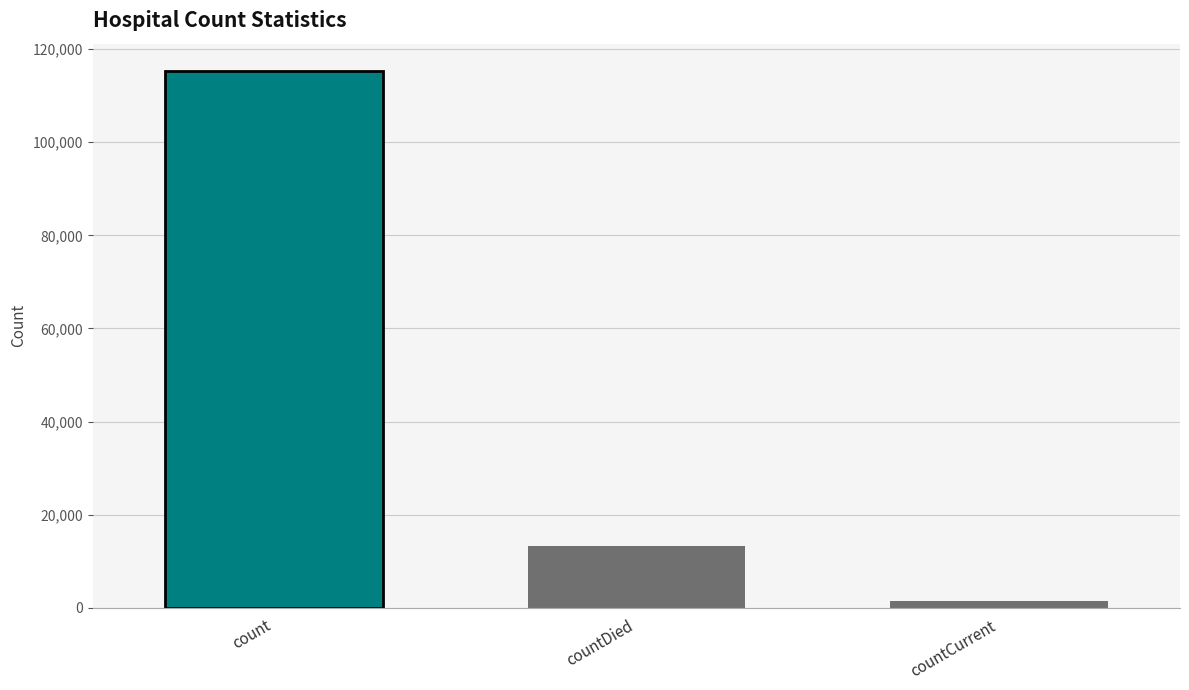

The chart shows a value of 115379 at count. True or false?

True